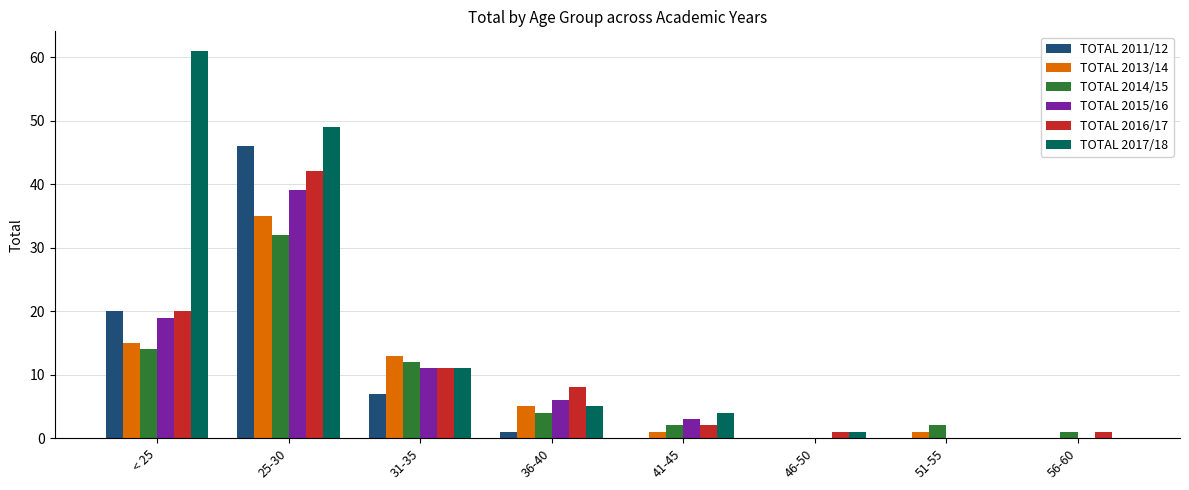

What is the spread (max minus min) of values at 25-30?

17